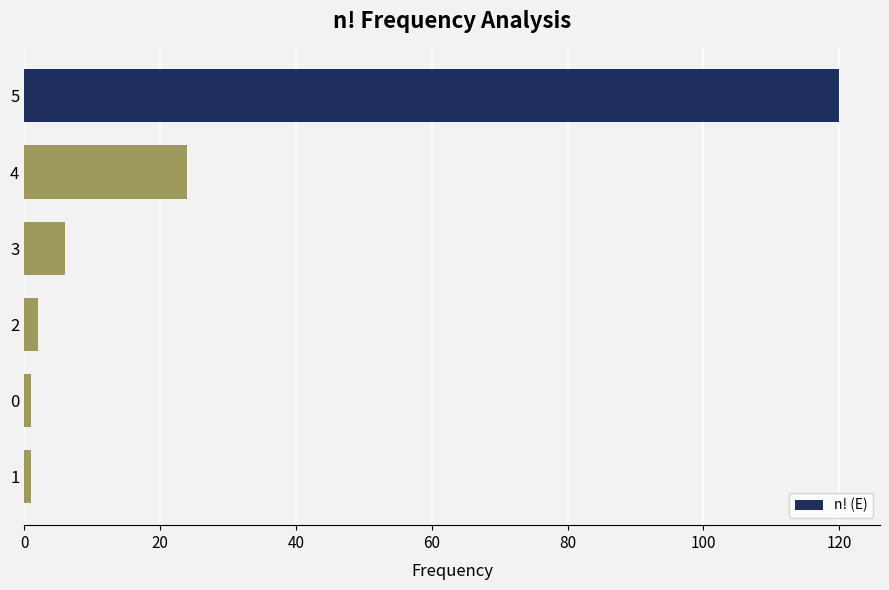

What is the change in value from 5 to 4?

-96